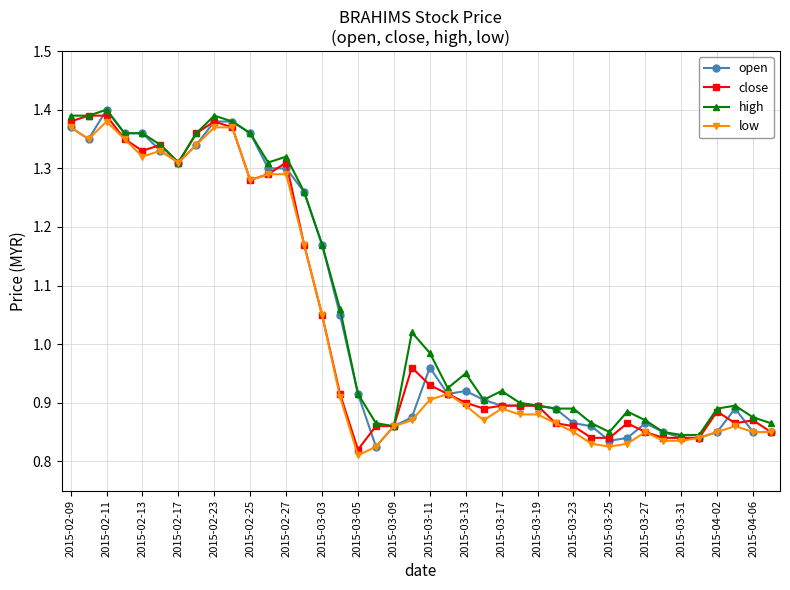

True or false: high has more than 2 points higher than both neighbors.

True